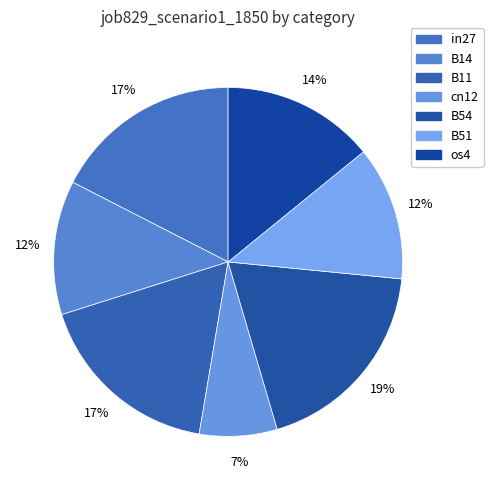

To the nearest percent, what is the difference between the largest and smallest slice percentages?

12%